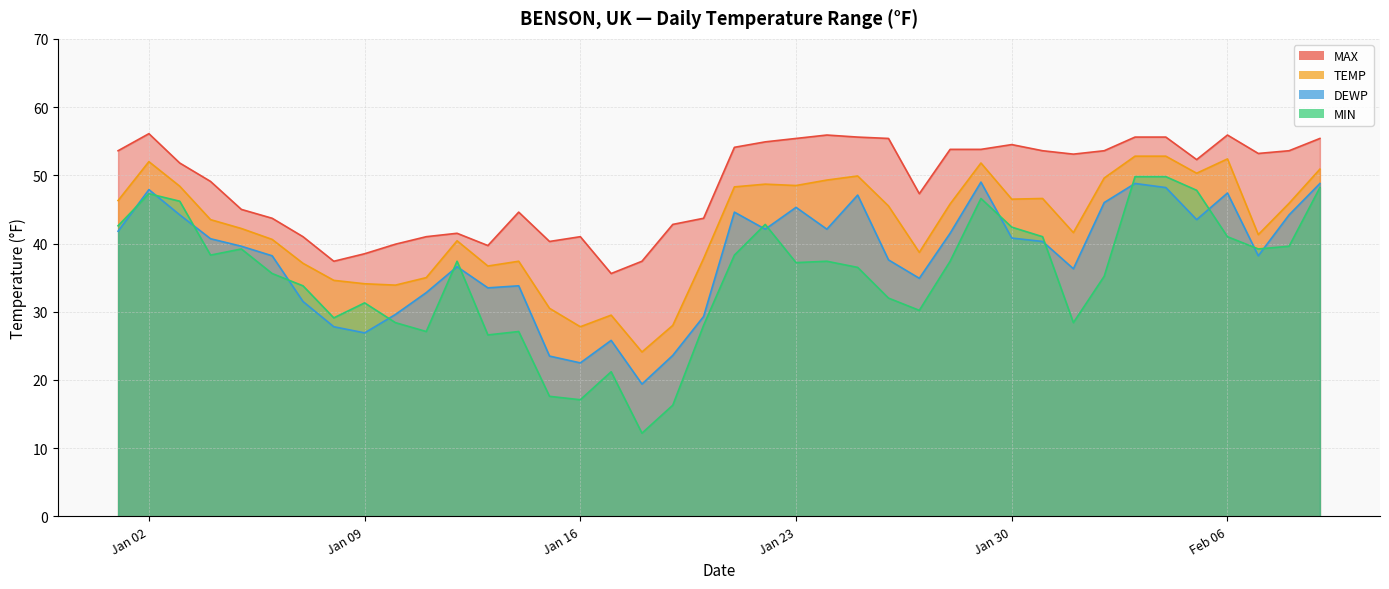

True or false: DEWP and TEMP cross at least once.

False